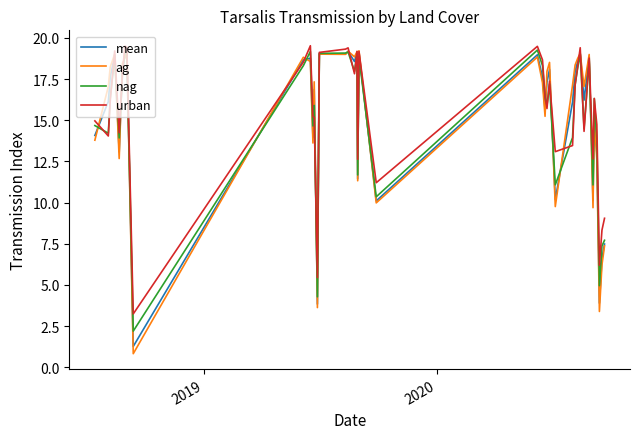

What is the highest value of the mean series?

19.2